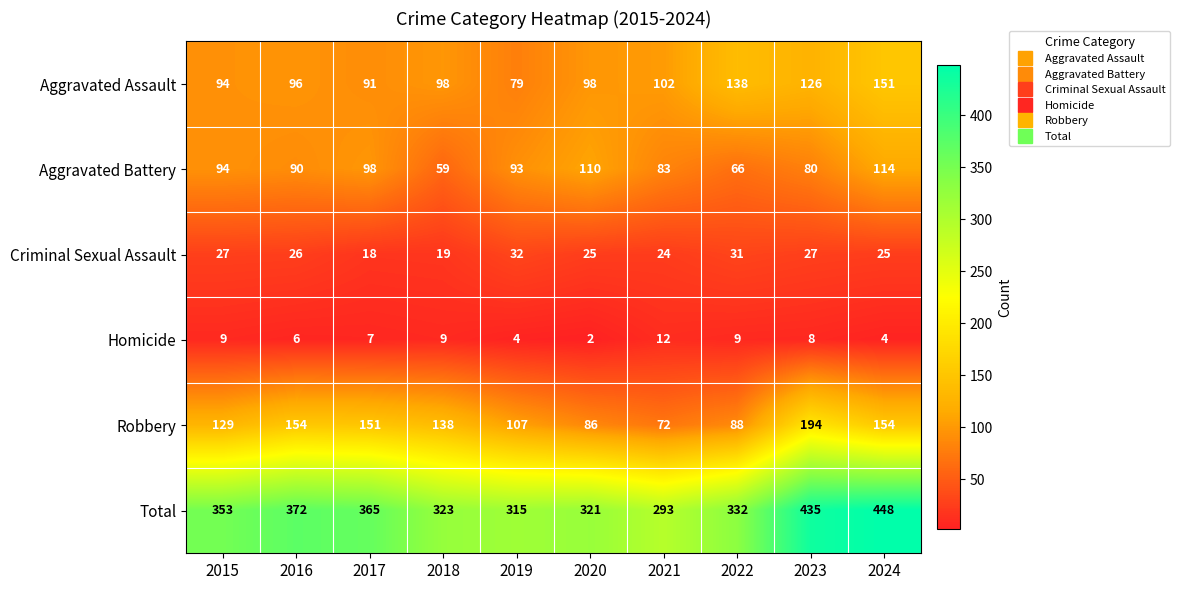

What is the approximate value of Total at 2015, to the nearest 10?

350